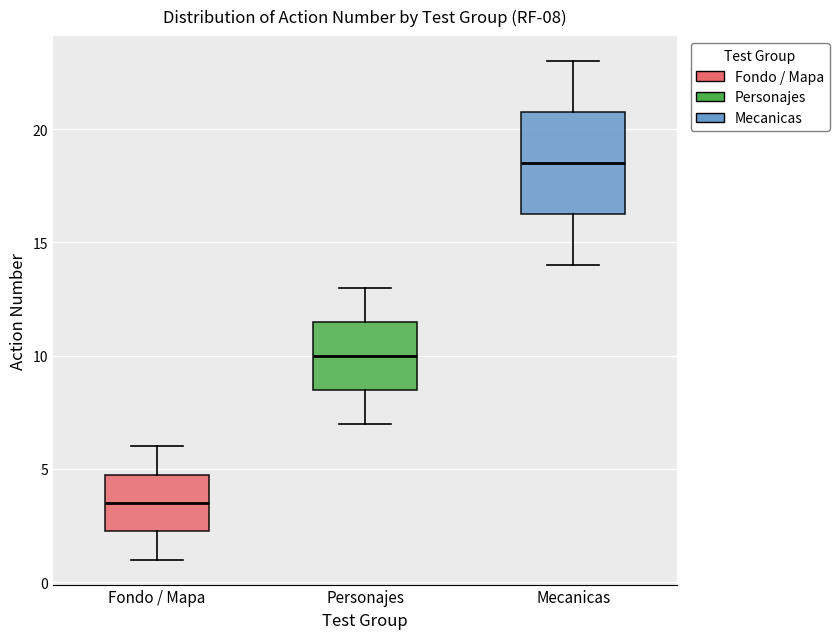

Comparing the boxes themselves (not the whiskers), which one is the tallest?

Mecanicas